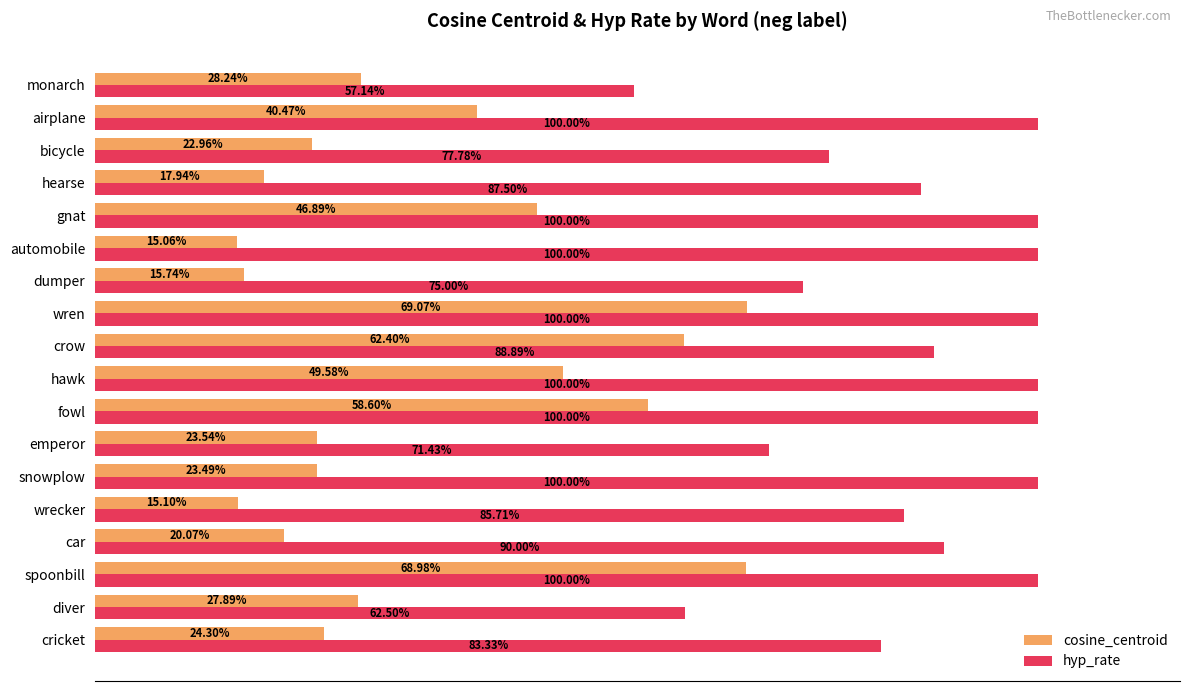

What are all the series names shown in the legend?

cosine_centroid, hyp_rate